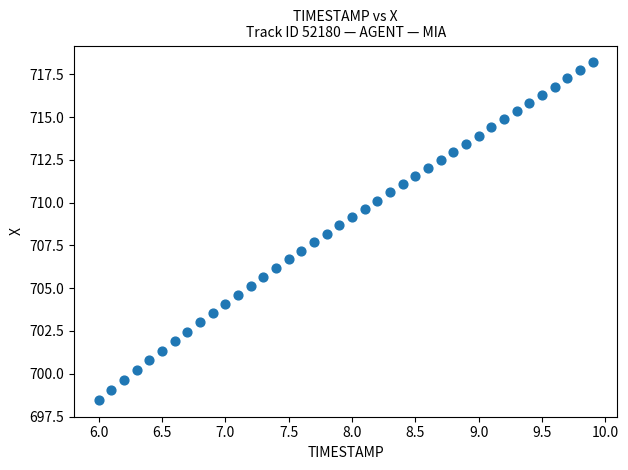

What is the range of Y values (max minus min)?

19.7